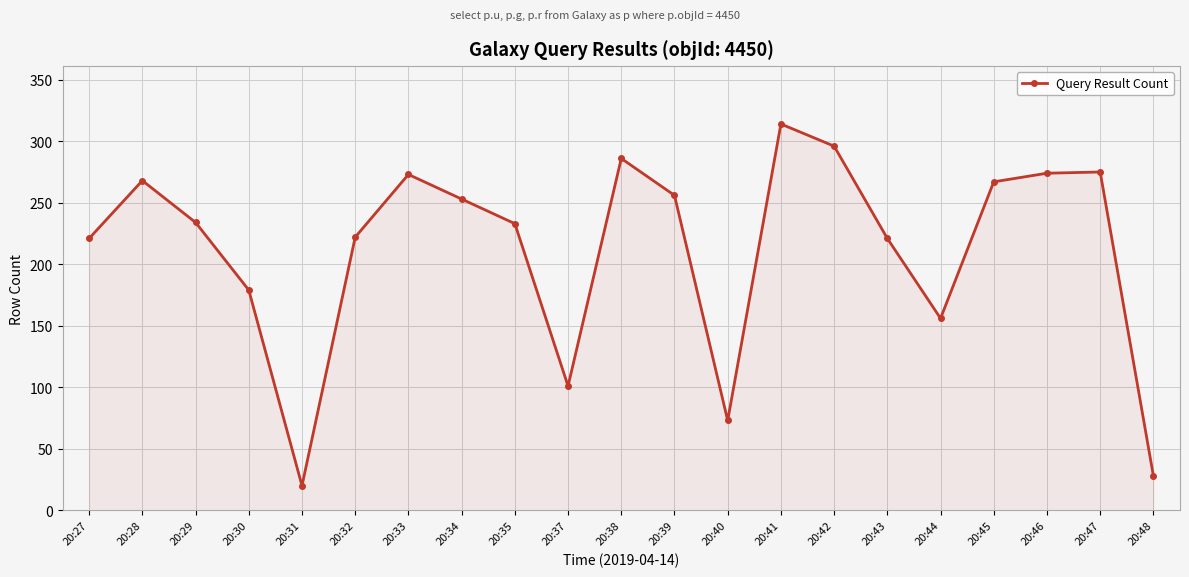

What is the difference between the values at 20:30 and 20:29?

55